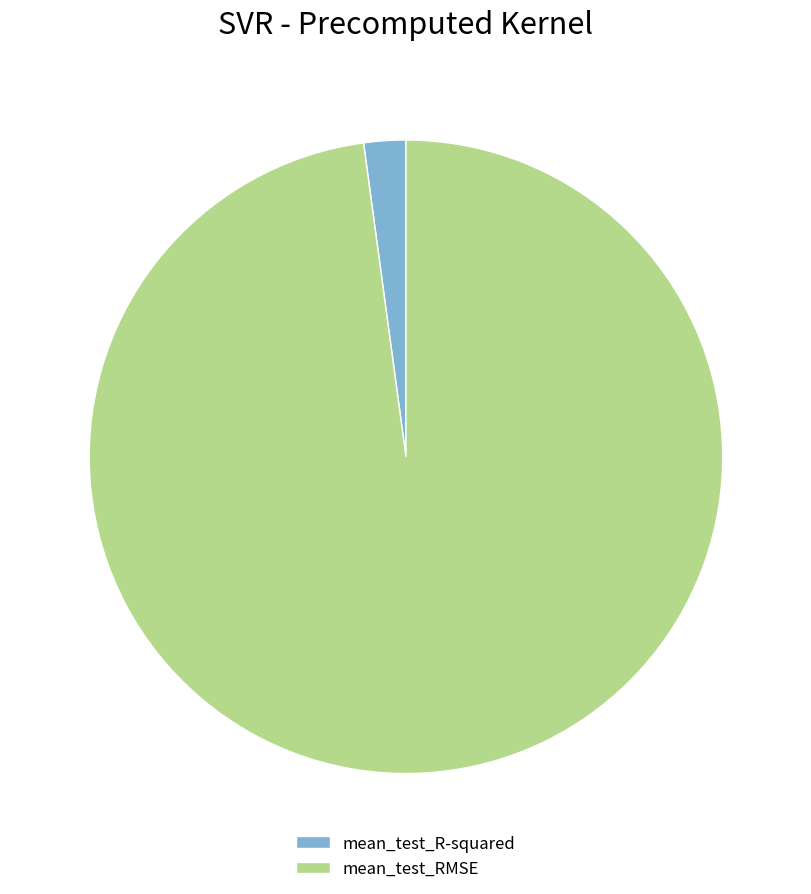

Which category has the biggest portion of the pie?

mean_test_RMSE